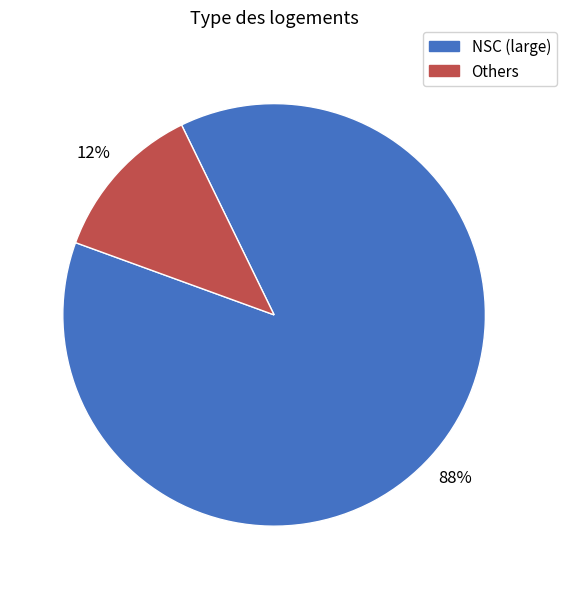

How many segments does this pie chart have?

2